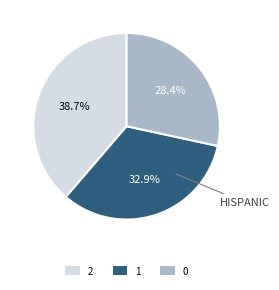

What portion of the pie excludes 2?

61.3%